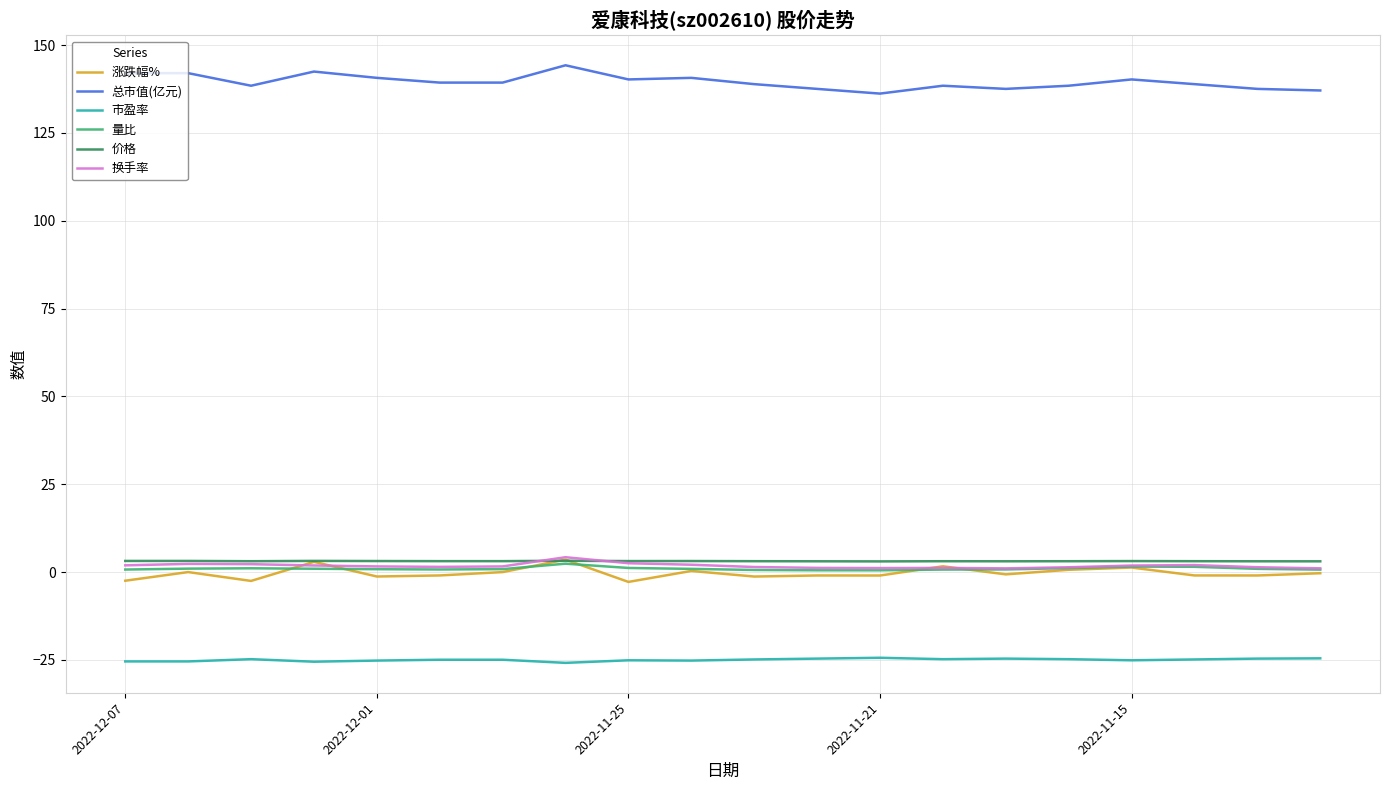

What is the minimum value for 总市值(亿元)?

136.2